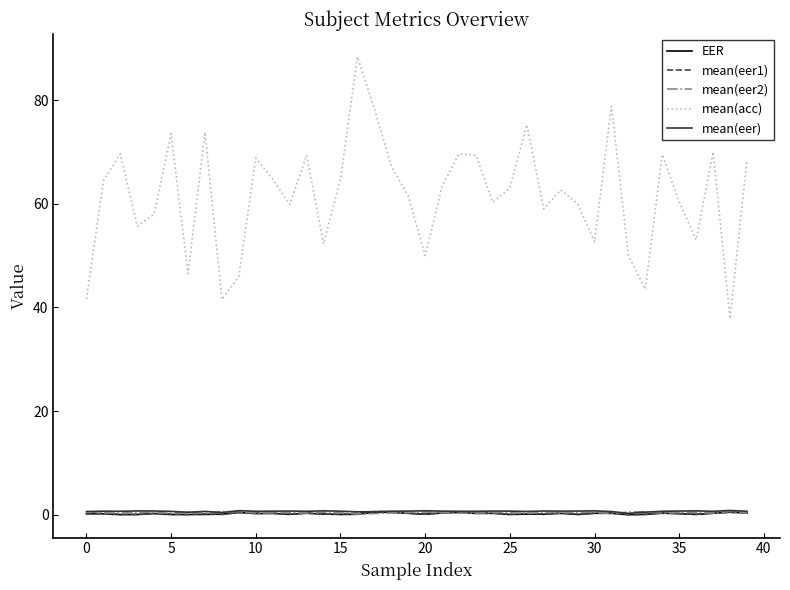

Which series has the widest spread of values?

mean(acc)